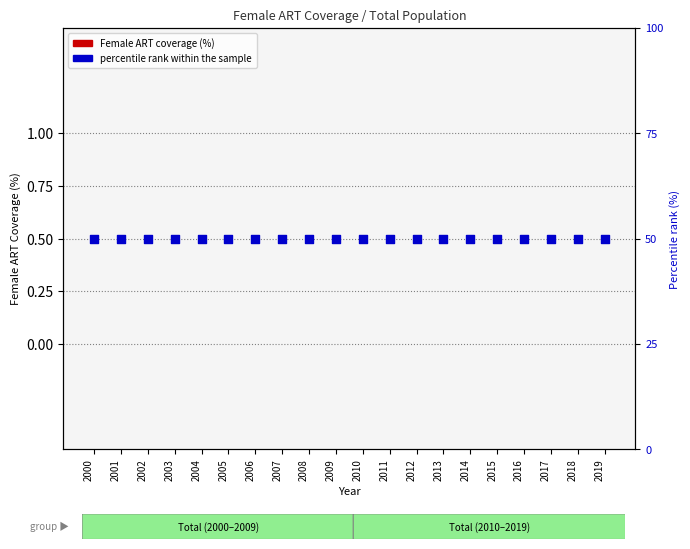

Which series has the largest Y range (max minus min)?

Female ART coverage (%)